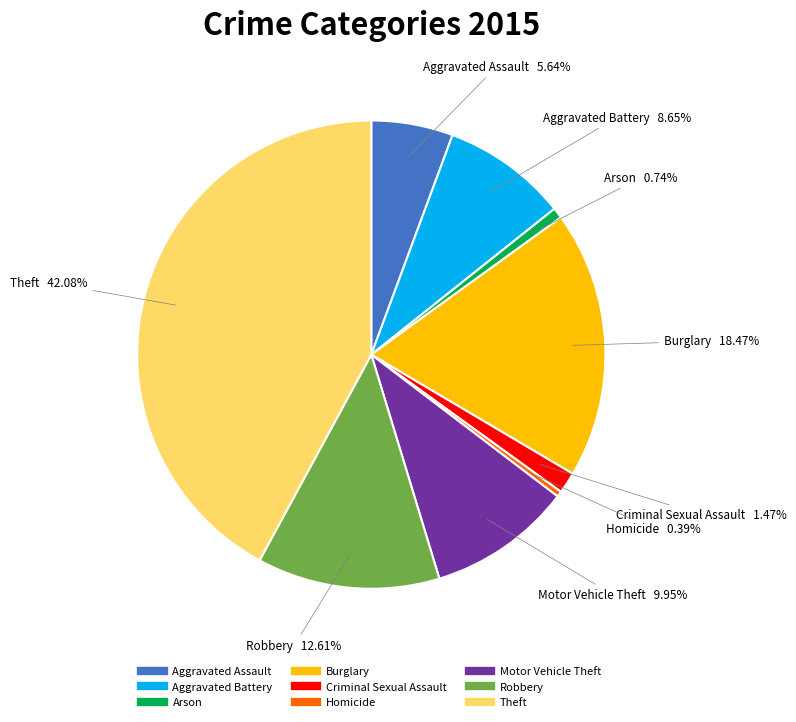

Is it true that Theft is 50% of the pie?

False